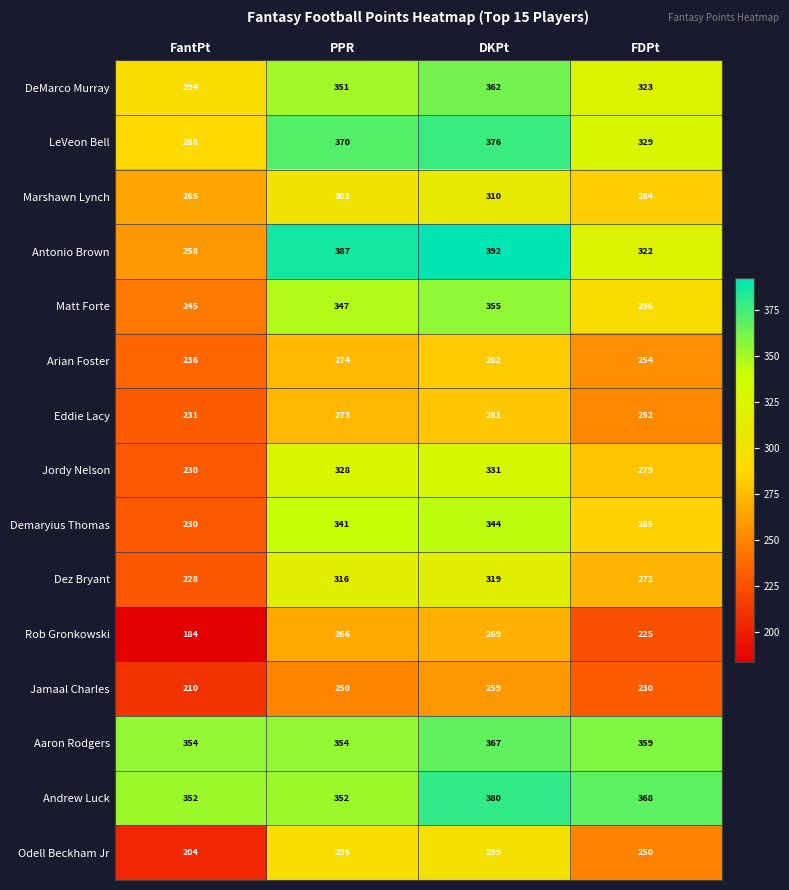

What is the difference between the Matt Forte values at FDPt and DKPt?

59